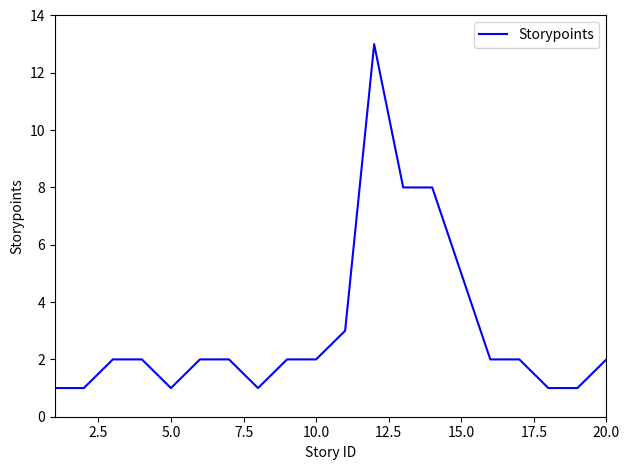

How many lines are shown in the chart?

1